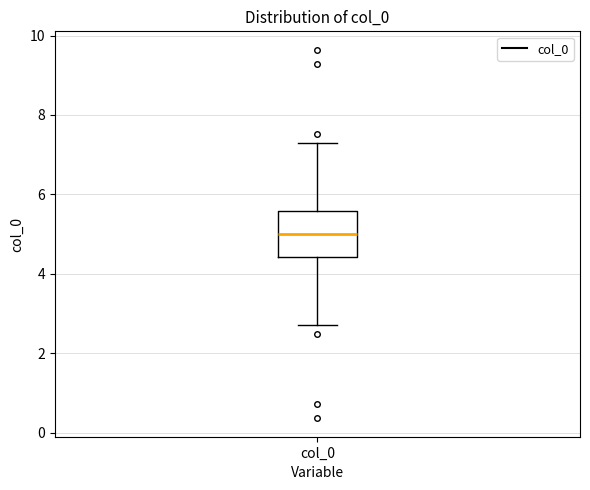

Where does the lower whisker of the box for col_0 end on the y-axis? The values are not printed on the chart, so give them approximately, as read against the axis.

2.6